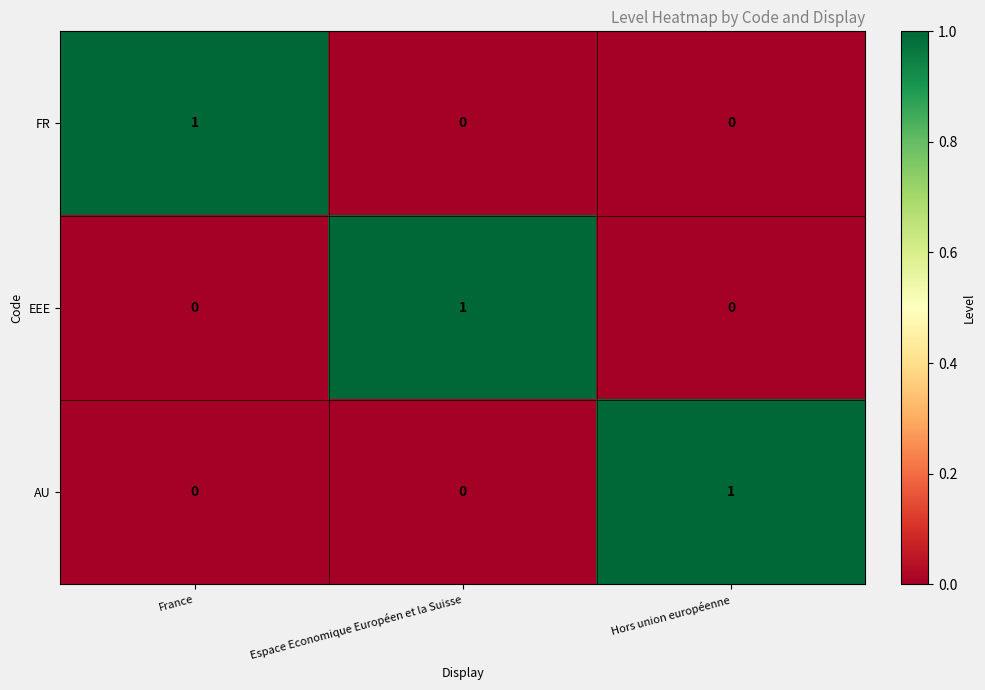

The value of EEE at Hors union européenne is 1. True or false?

False